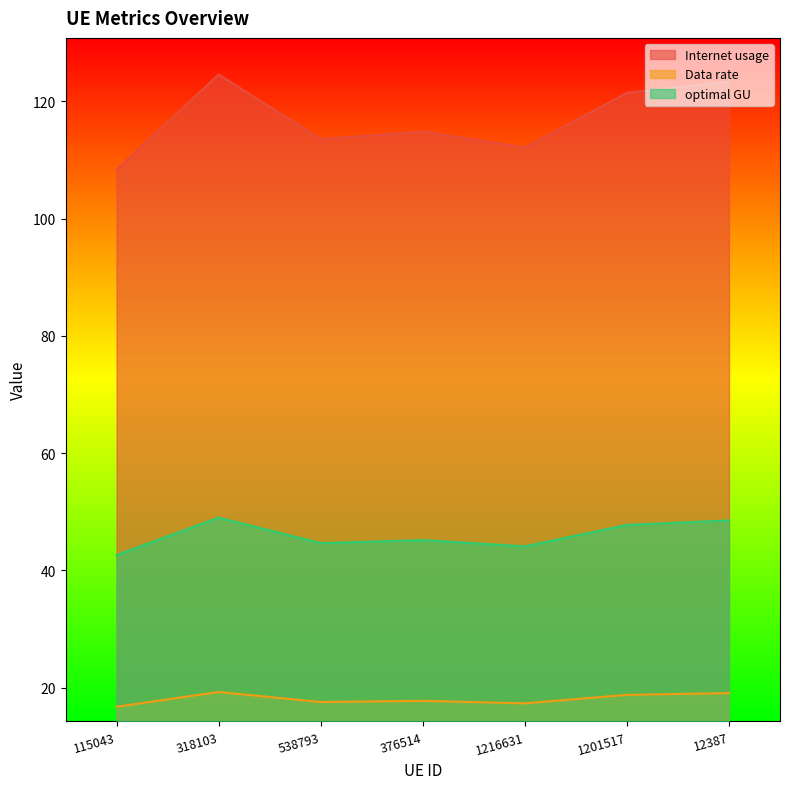

Which series has the largest range (max minus min)?

Internet usage